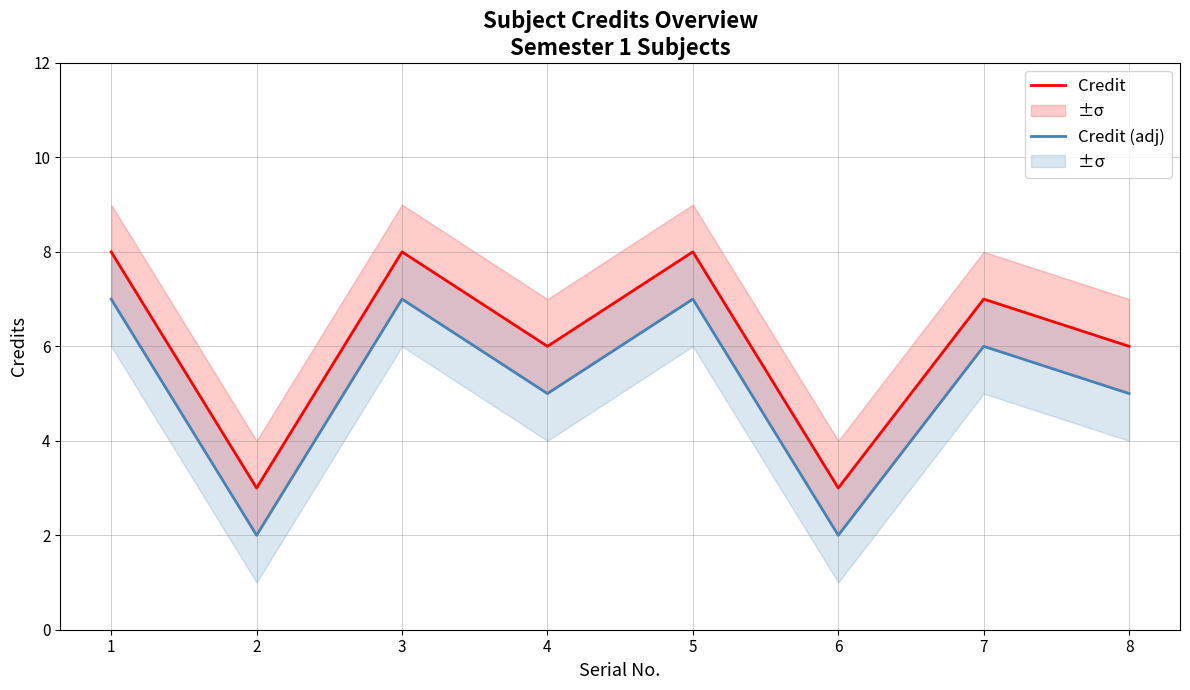

What is the average value of the Credit series?

6